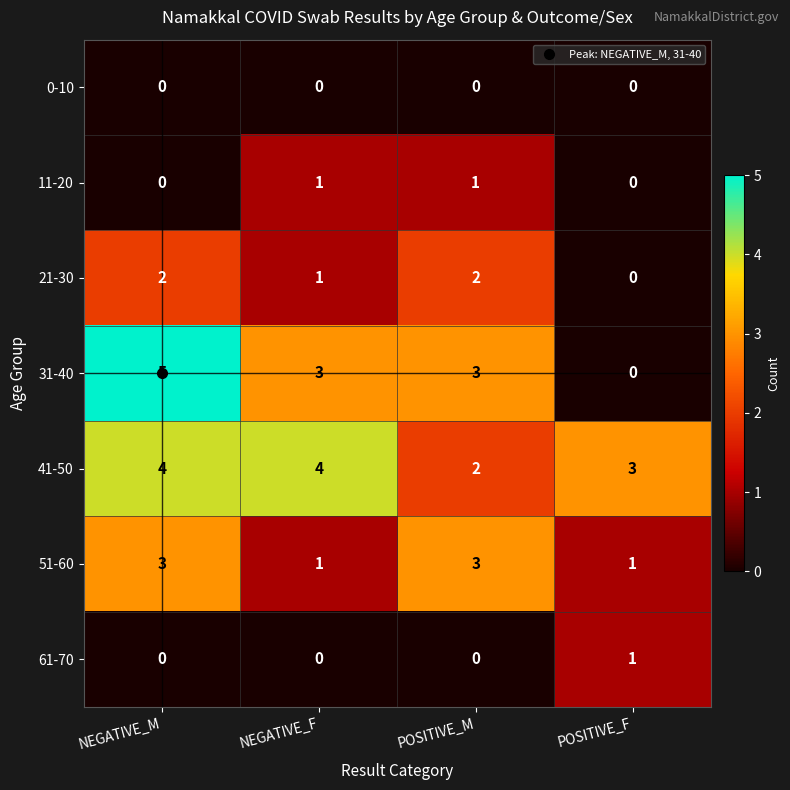

Which series has the largest total across all categories?

41-50